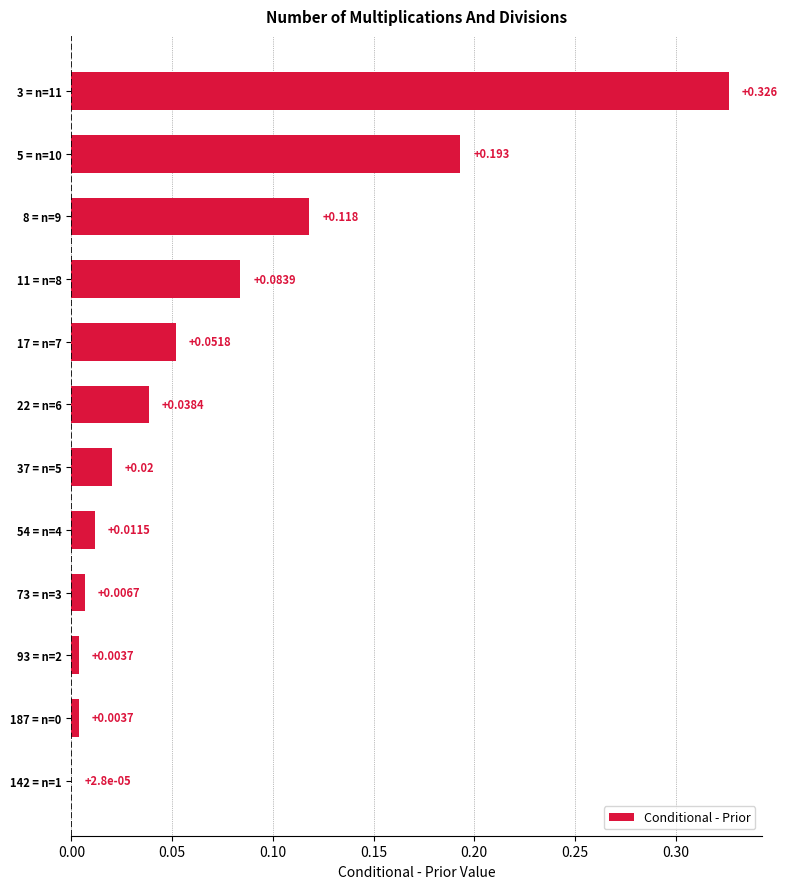

Which category has the highest value across all series?

3 = n=11